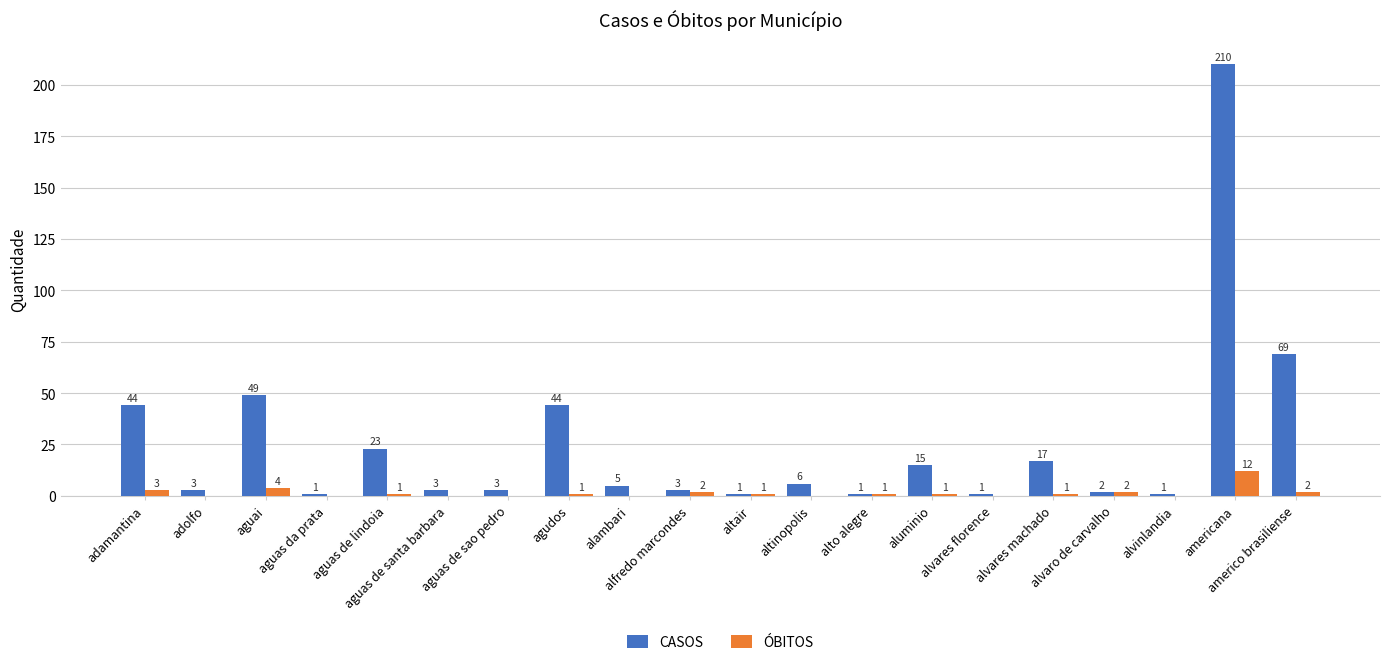

What are all the series names shown in the legend?

CASOS, ÓBITOS